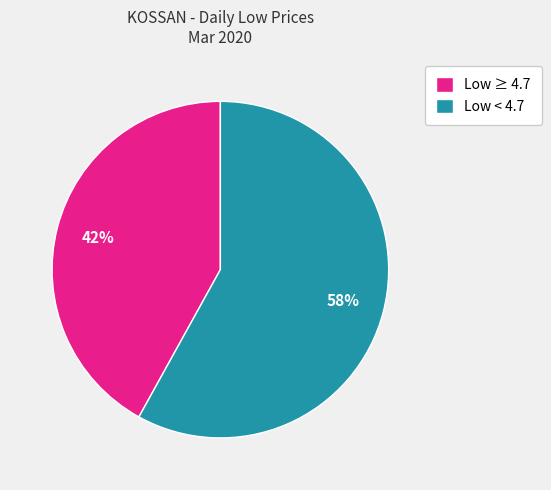

What is the ratio of the value at Low < 4.7 to the value at Low ≥ 4.7?

1.4